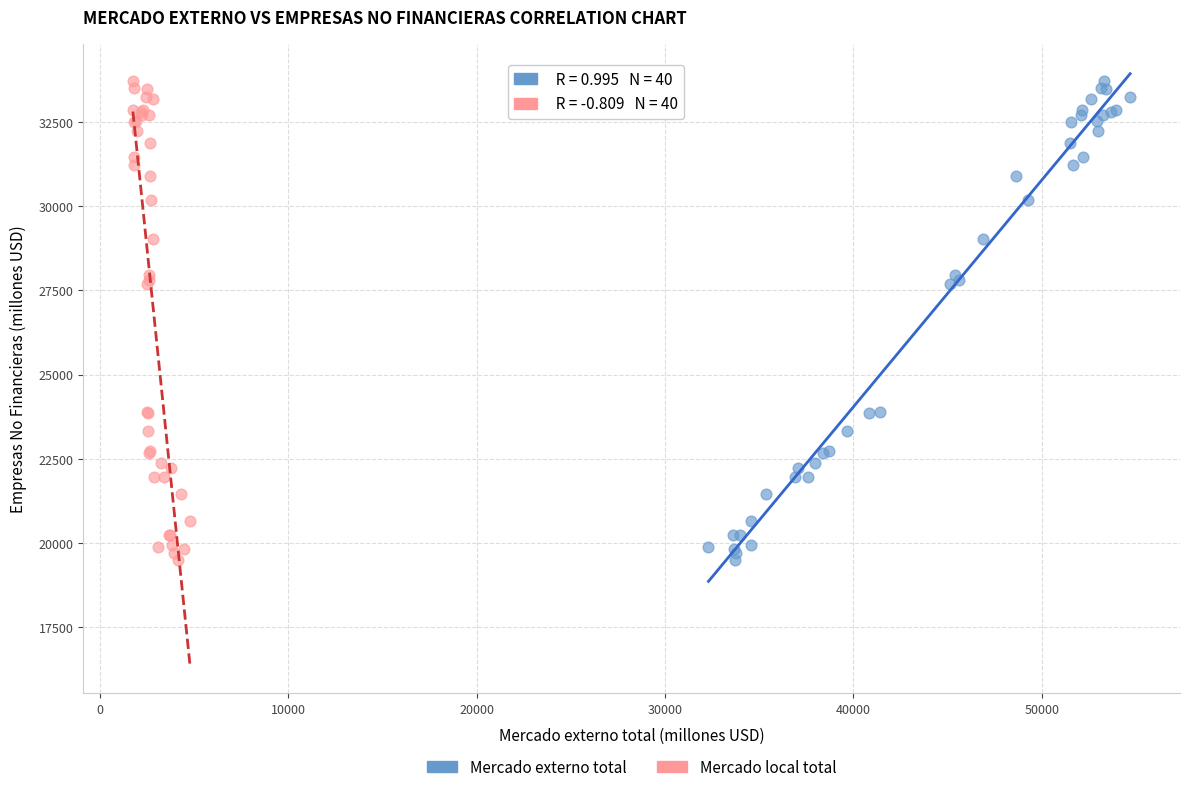

What are all the series names shown in the legend?

Mercado externo total, Mercado local total